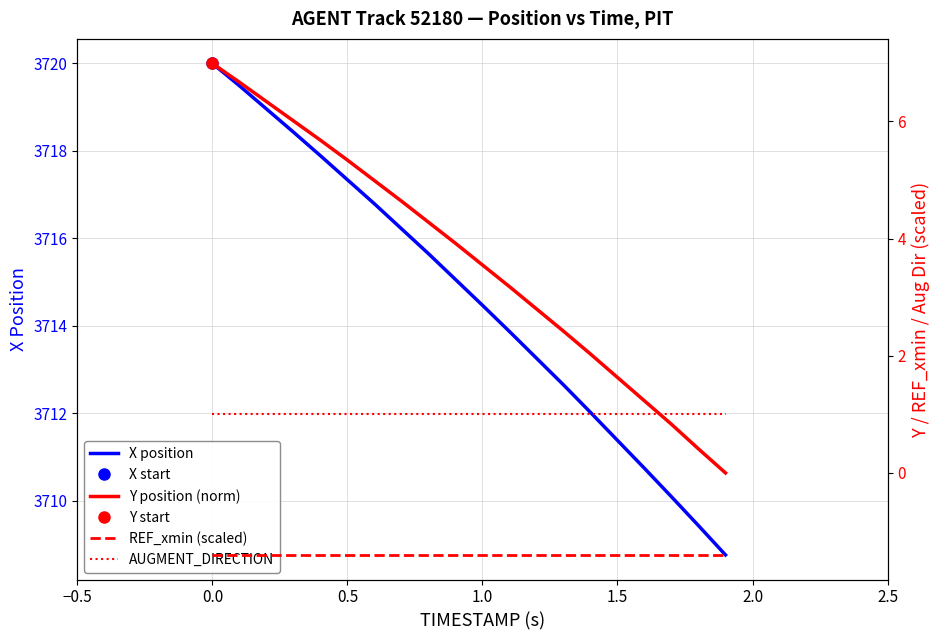

What is the maximum value for X position?

3720.0